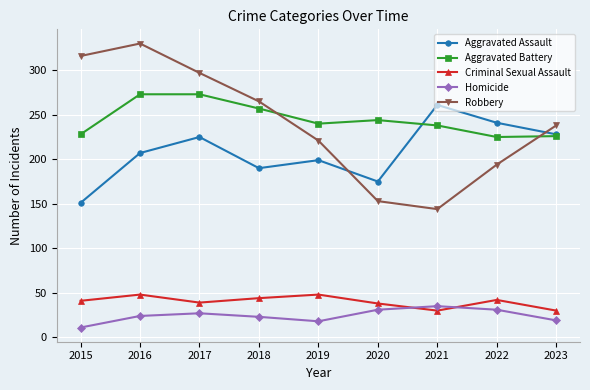

The Aggravated Assault series shows 261 at 2021. True or false?

True